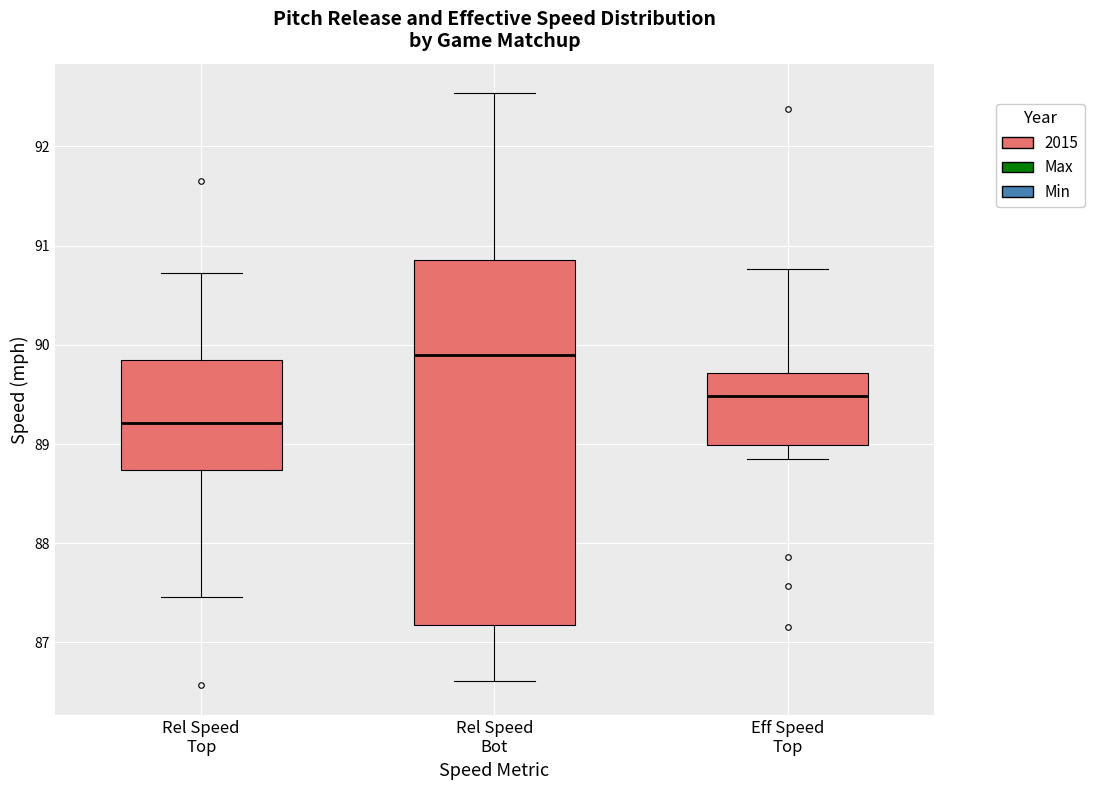

Reading left to right, transcribe this box plot: for each box, give where its median line is, the range the box spans, and where its two whiskers end, as read against the y-axis. The values are not printed on the chart, so give them approximately, as read against the axis.

Rel Speed Top: median 89.2, box 88.7 to 89.9, whiskers 87.5 to 90.7
Rel Speed Bot: median 89.9, box 87.2 to 90.9, whiskers 86.6 to 92.5
Eff Speed Top: median 89.5, box 89.0 to 89.7, whiskers 88.8 to 90.8